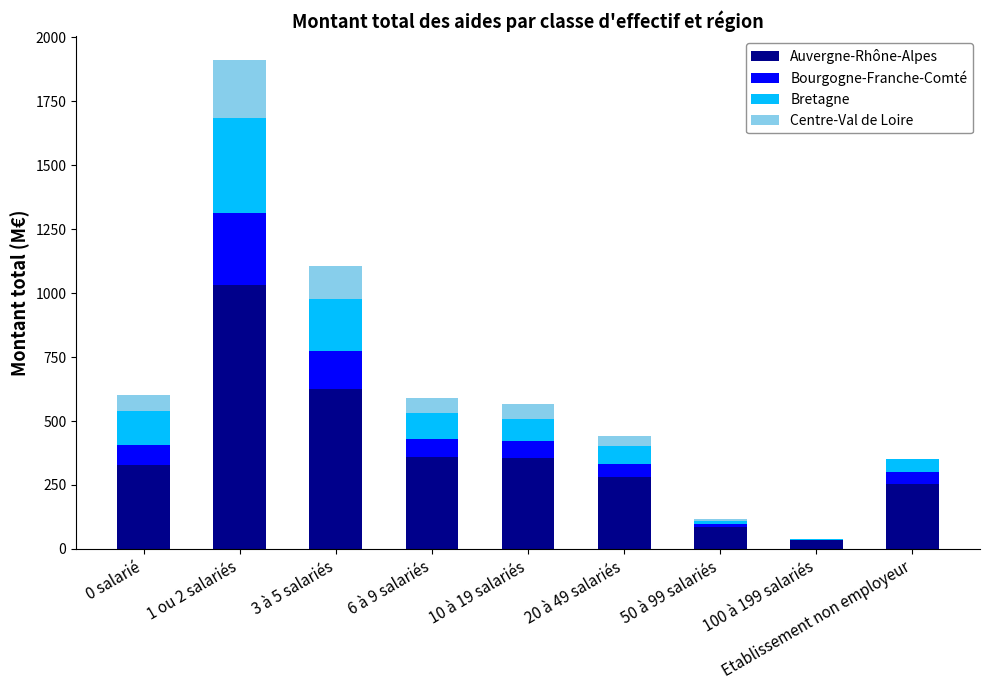

At which category is the sum across all series the highest?

1 ou 2 salariés